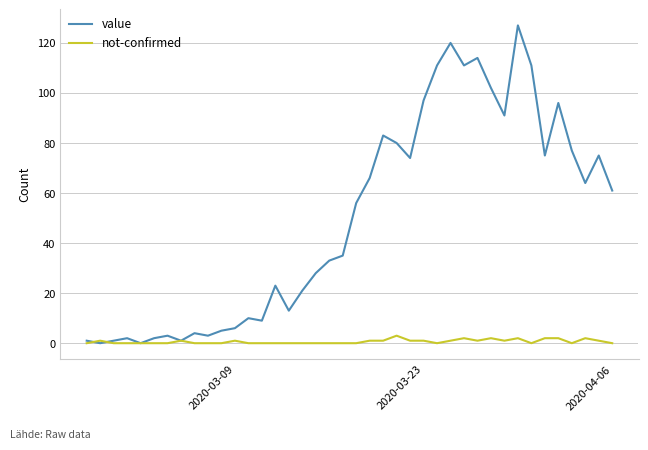

List the series in order of their overall mean, lowest first.

not-confirmed, value